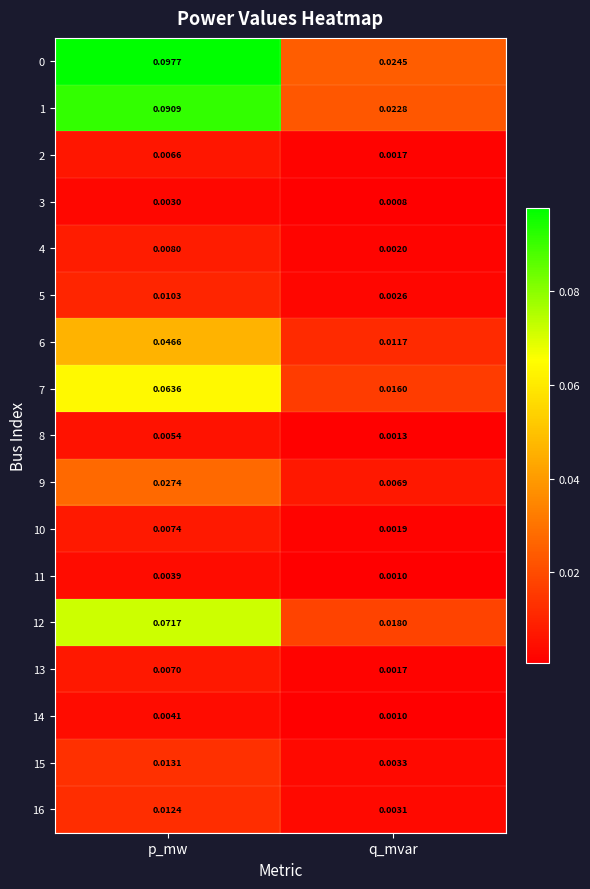

Is the value of 3 at q_mvar greater than the value of 9 at q_mvar?

No